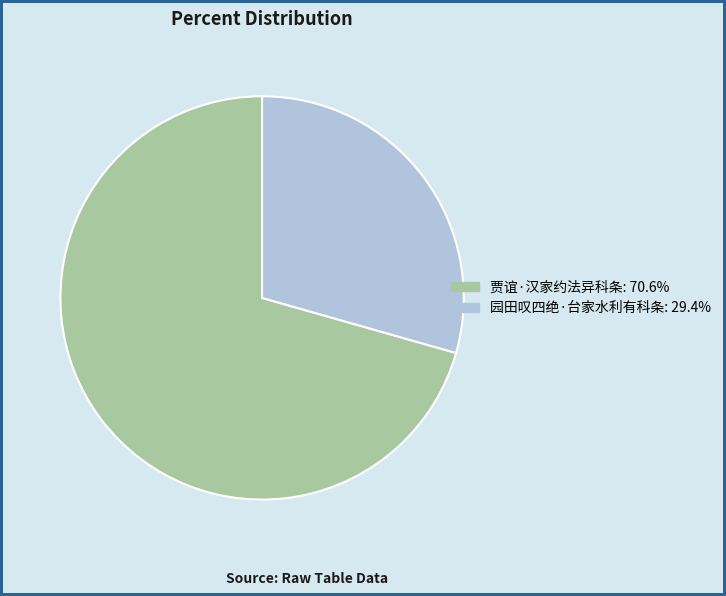

Which category accounts for the majority?

贾谊·汉家约法异科条